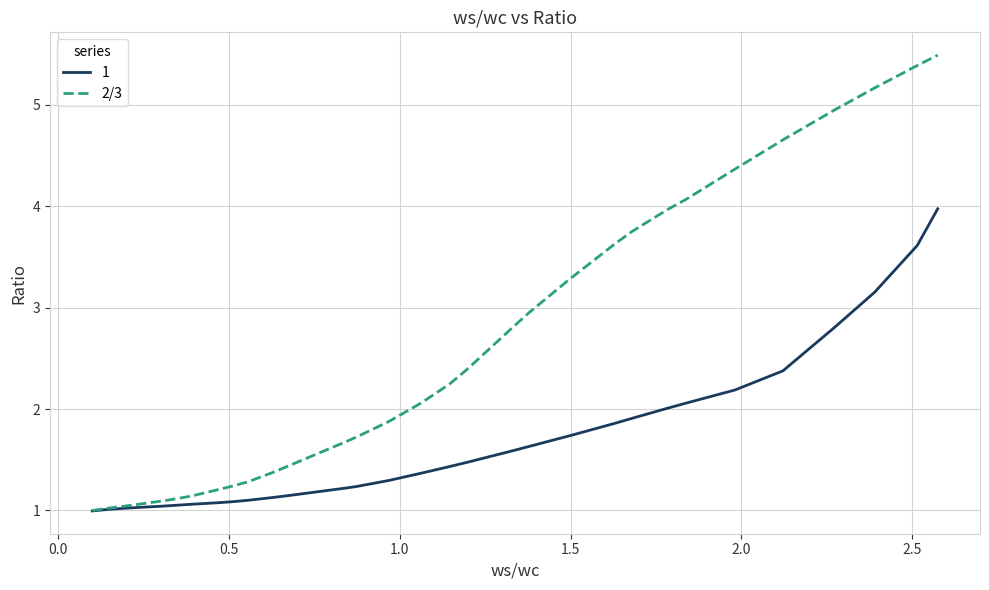

What is the lowest value of the 2/3 series?

1.0